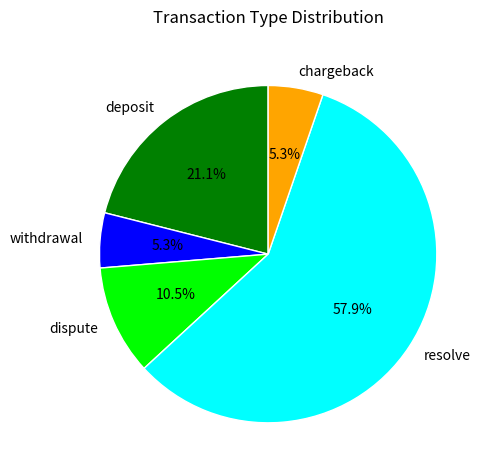

What is the largest slice in the pie chart?

resolve